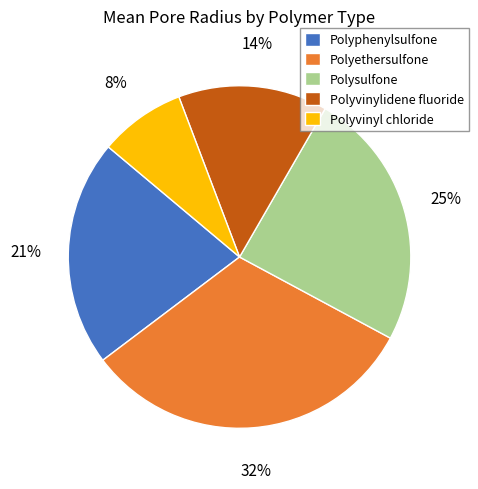

To the nearest percent, what percentage of the pie is Polyvinyl chloride?

8%